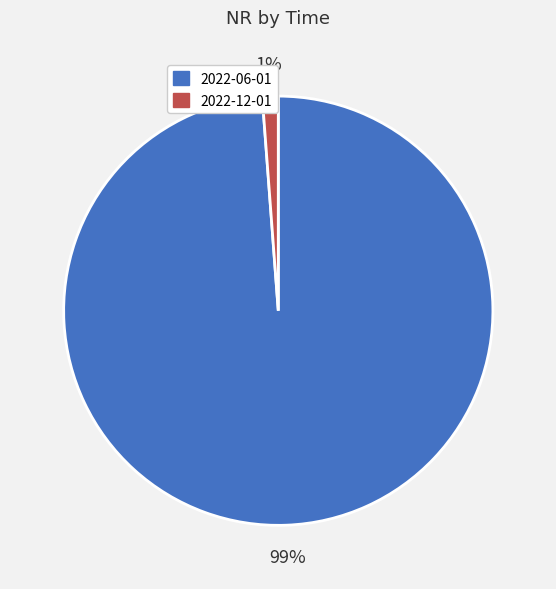

What percentage is the 2022-12-01 slice, to the nearest percent?

1%